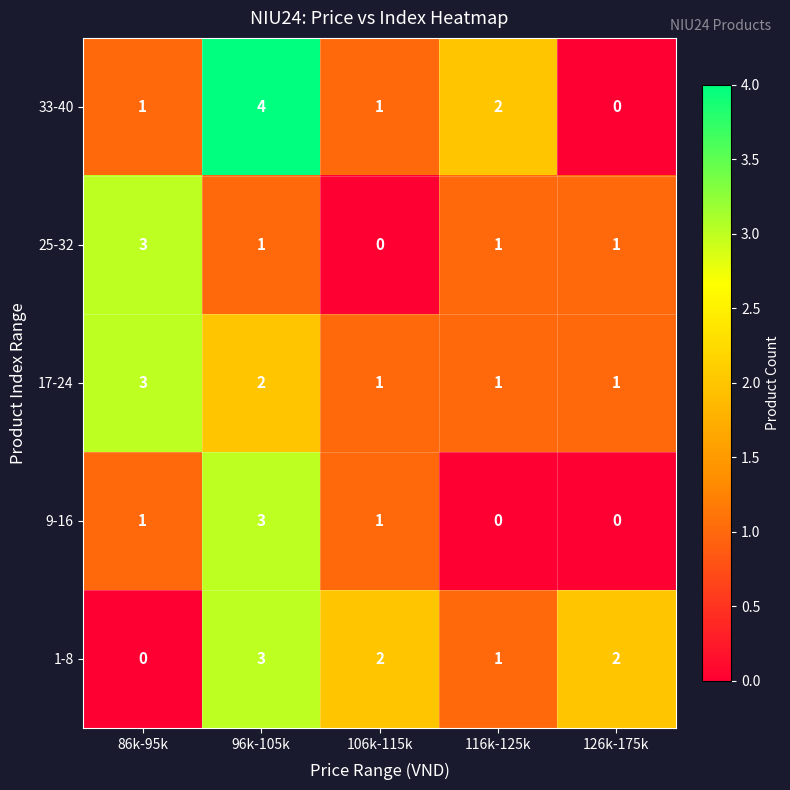

Which label corresponds to the largest value in the chart?

96k-105k